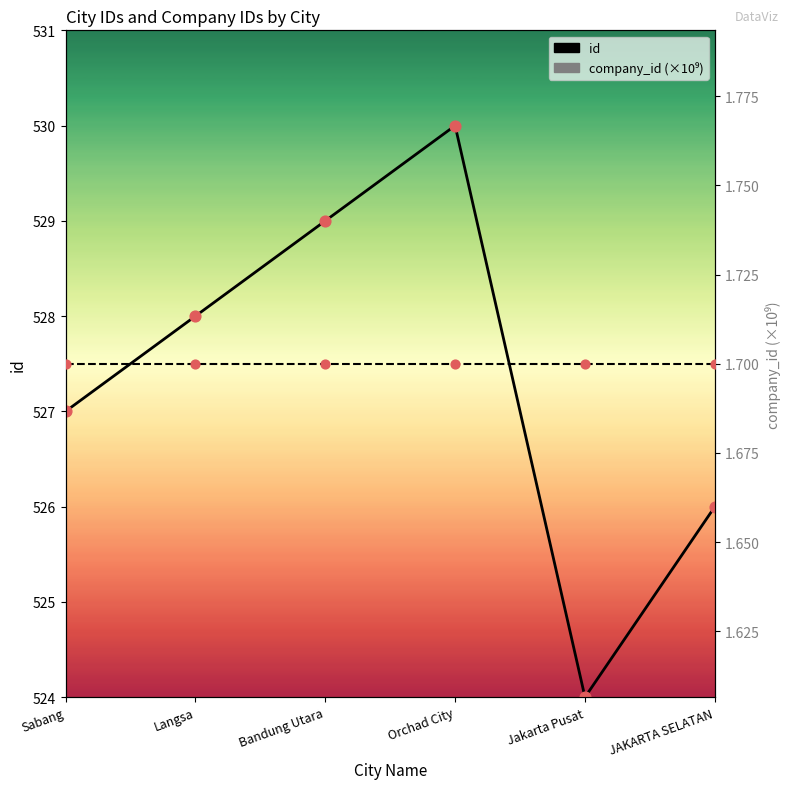

At how many categories does at least one series exceed 366?

6